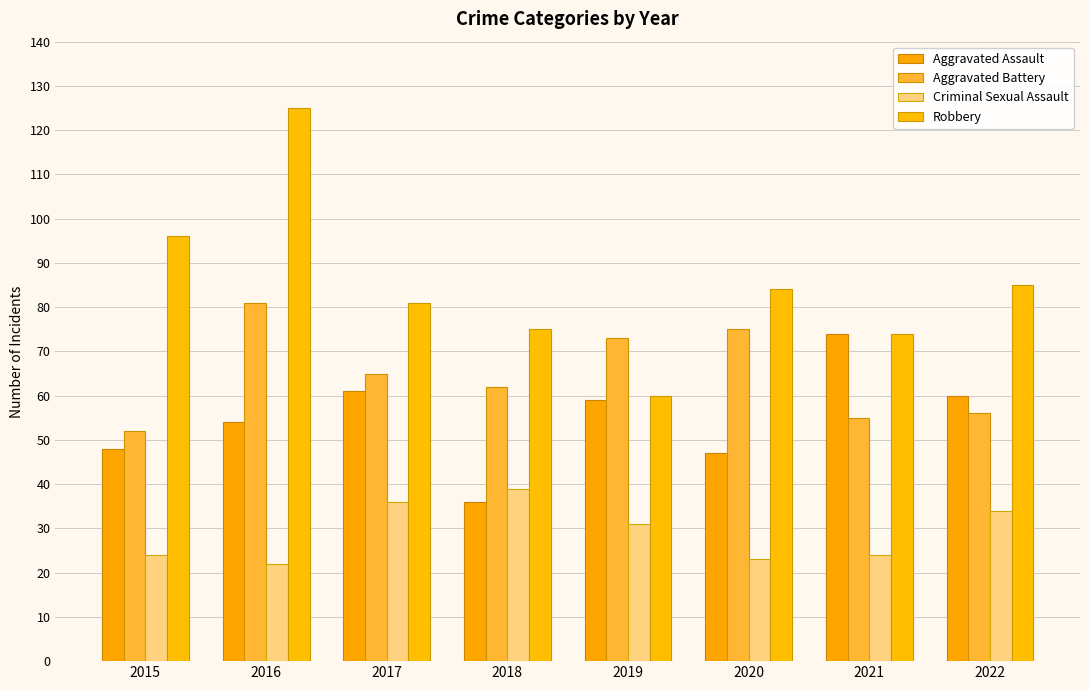

Rank the series at 2018 from highest to lowest value.

Robbery, Aggravated Battery, Criminal Sexual Assault, Aggravated Assault